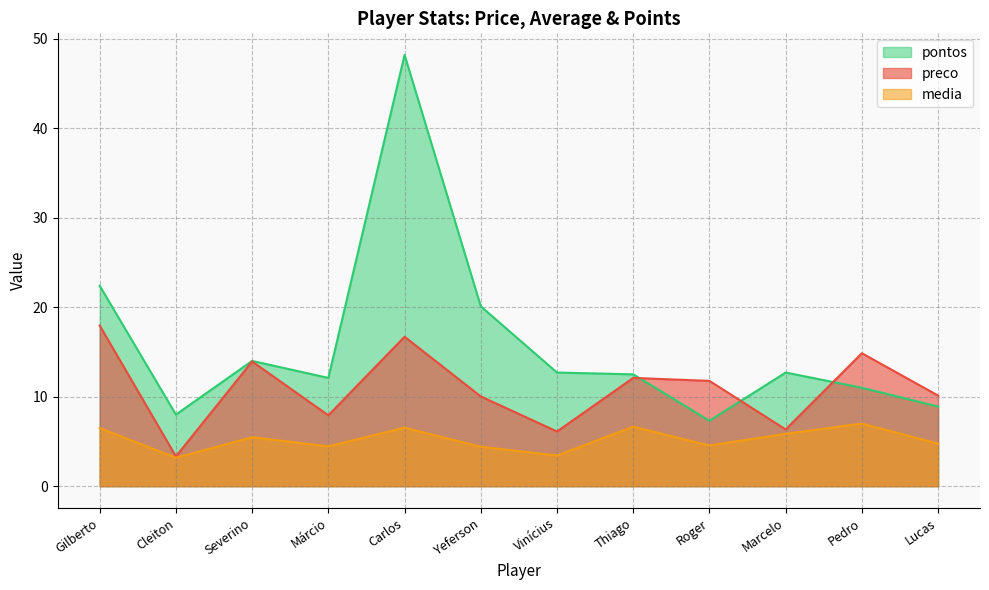

What is the total value across all series at Severino?

33.4